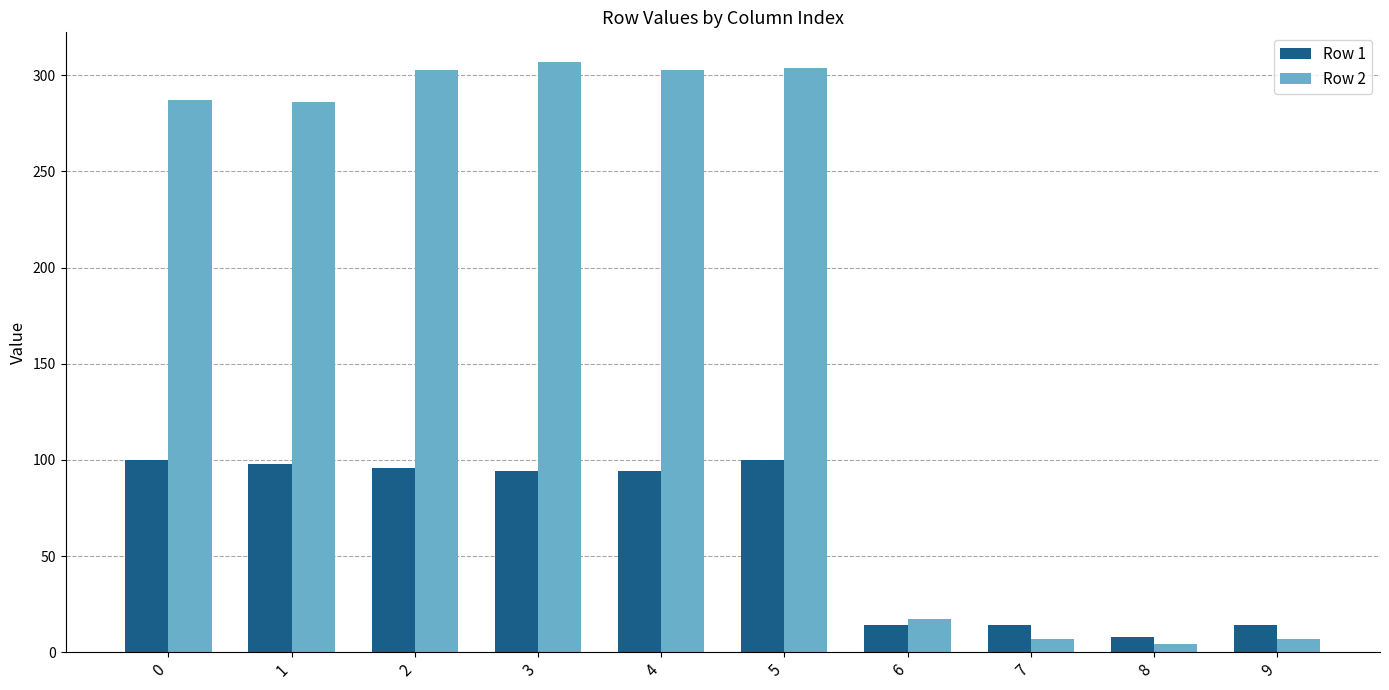

What are all the series names shown in the legend?

Row 1, Row 2